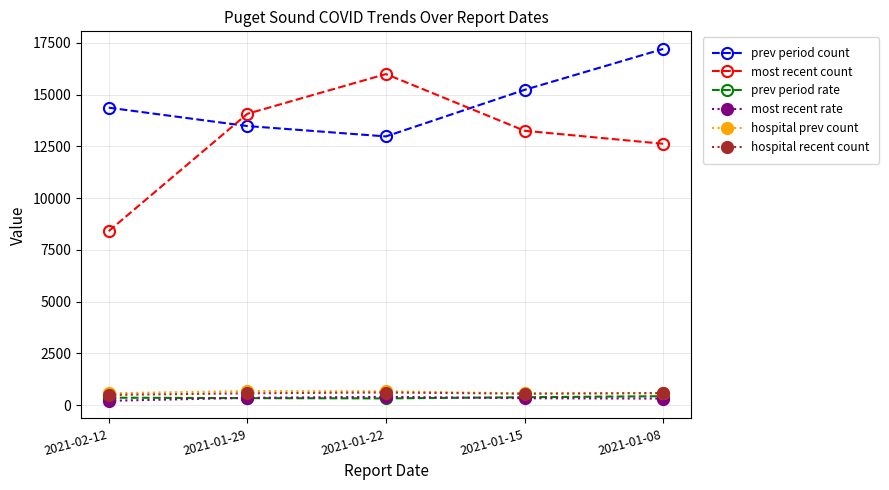

Is it true that prev period count equals 13481.0 at 2021-01-29?

True